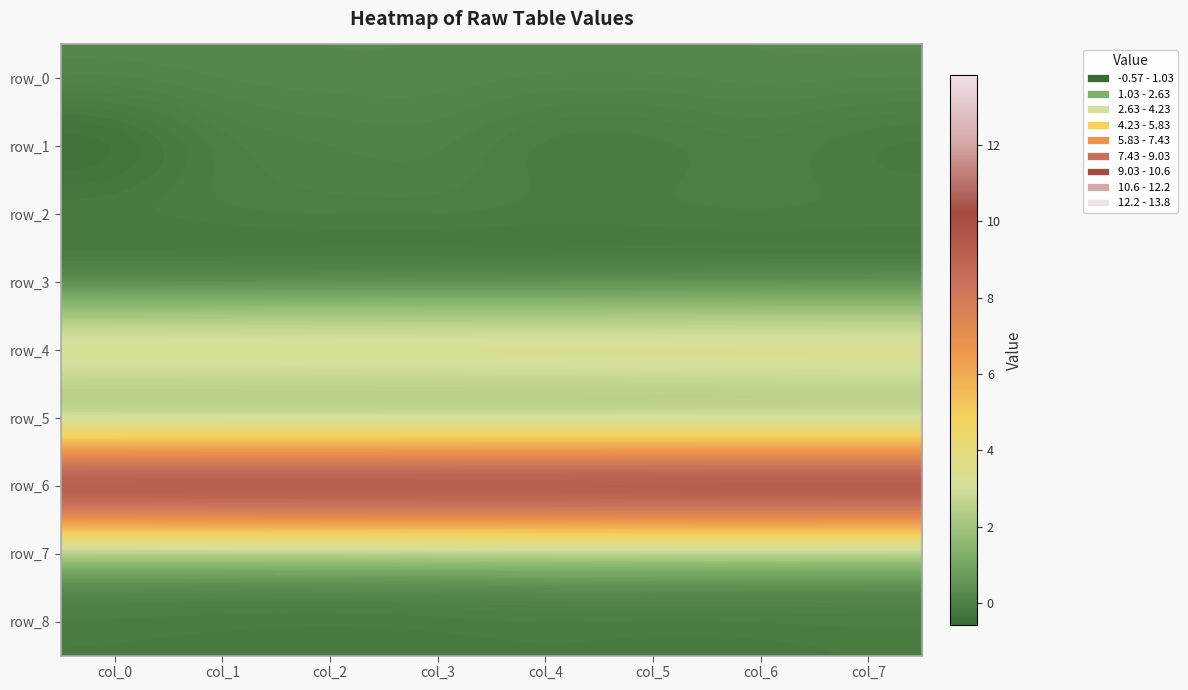

What is the lowest value of the row_6 series?

13.8